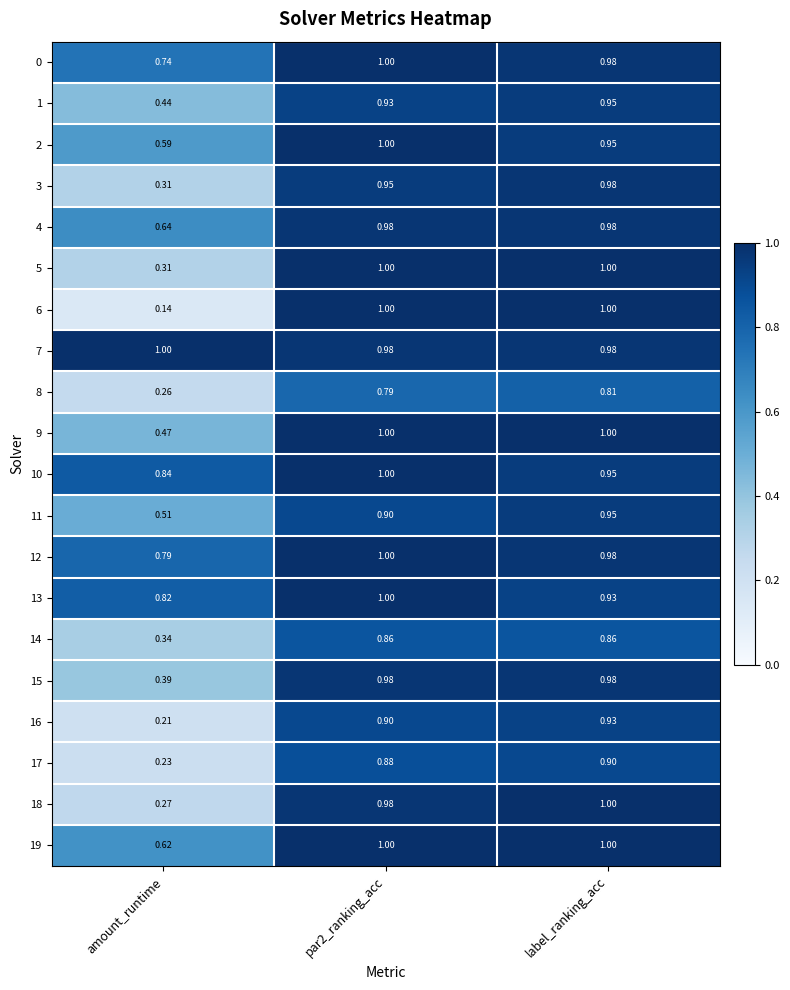

Where is 19 nearest to the value 0?

amount_runtime